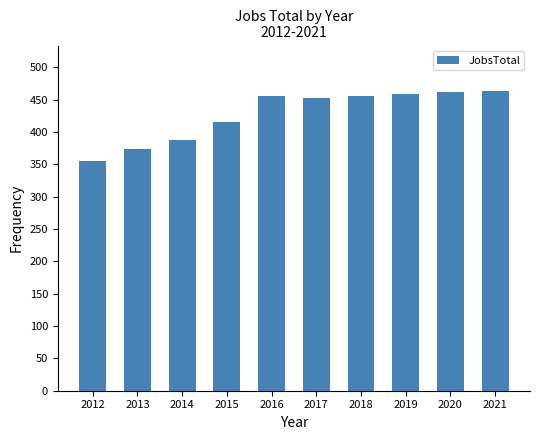

Are the bars grouped side by side (vs. stacked)?

No